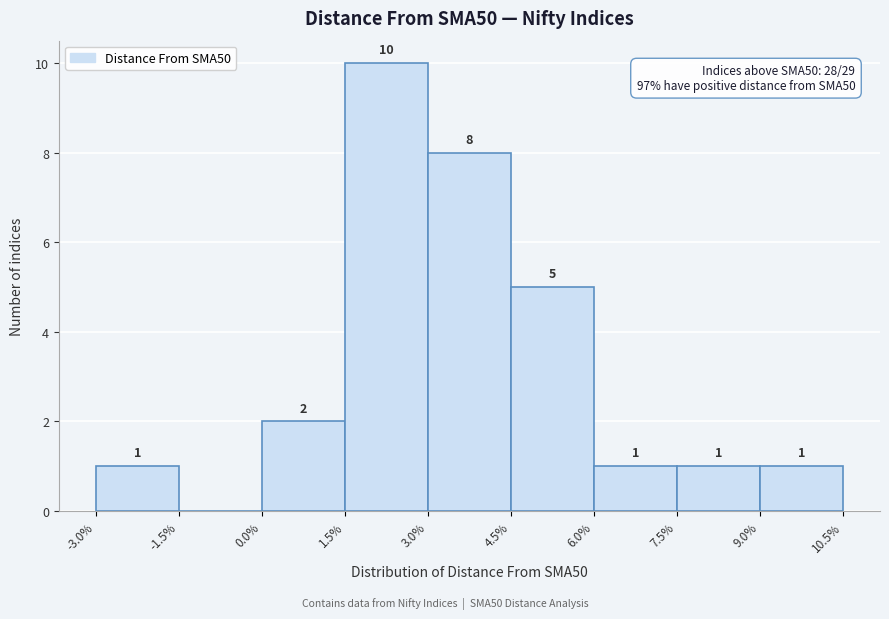

Which range on the x-axis has the tallest bar?

1.5% to 3.0%